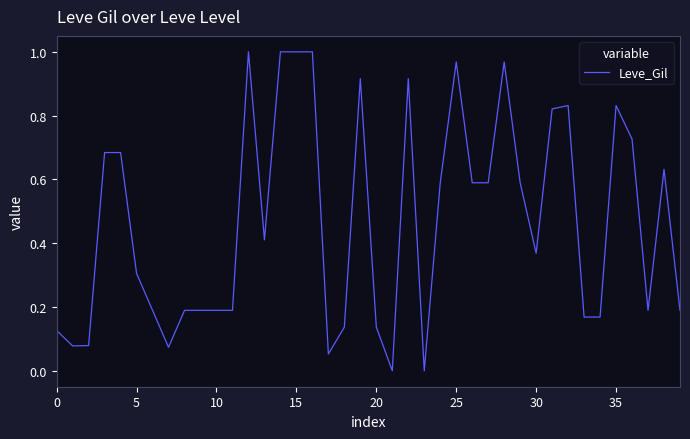

Which label corresponds to the smallest value in the chart?

21